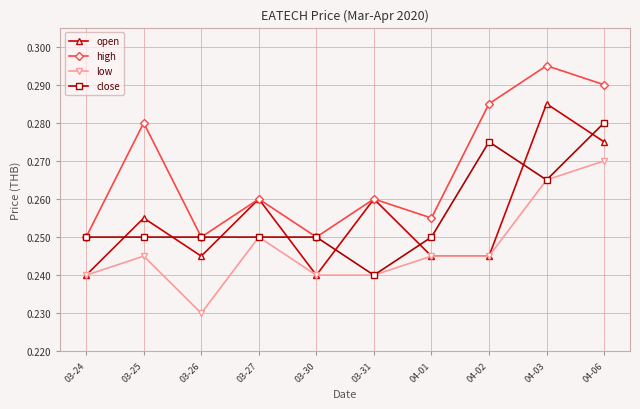

The high series shows 0.4 at 03-24. True or false?

False